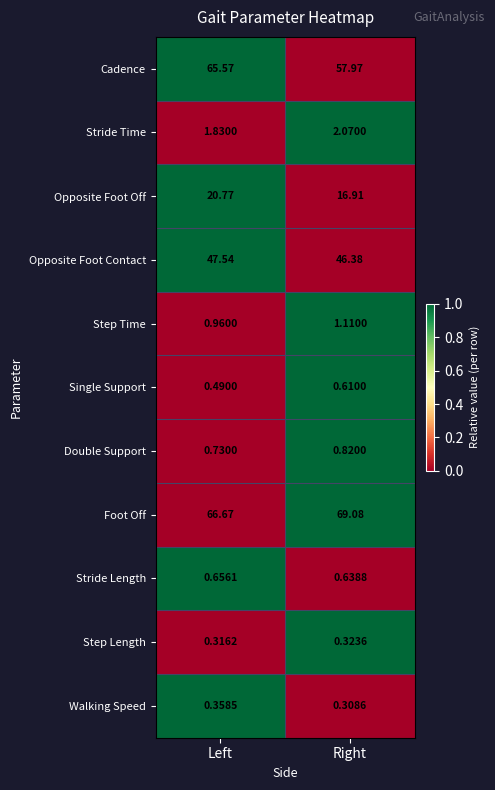

Which series changed the most between Left and Right?

Cadence